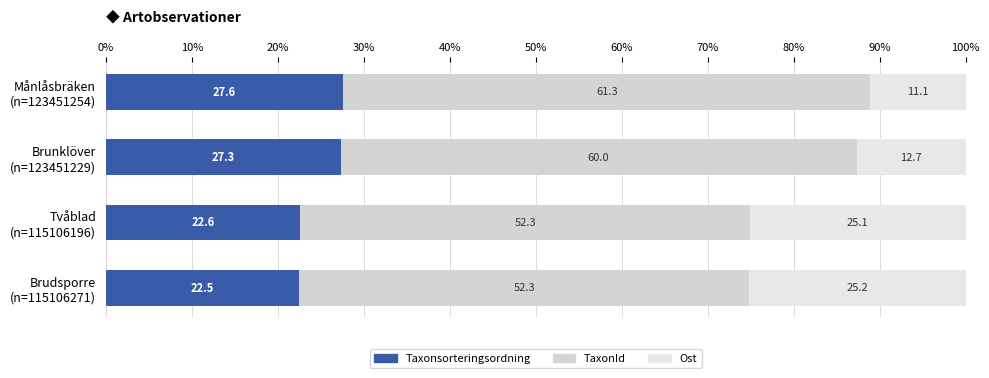

Count the number of data series in this chart.

3